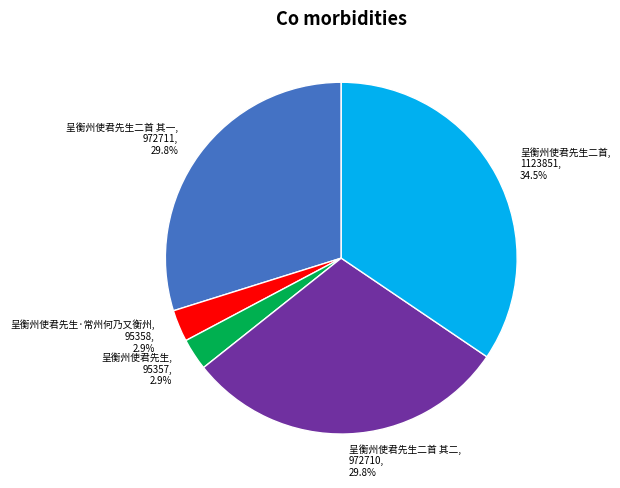

How many segments does this pie chart have?

5